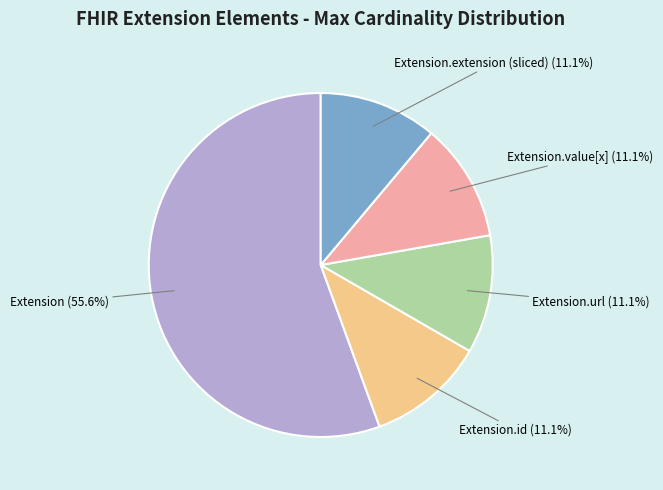

To the nearest percent, what percentage of the pie is Extension.url?

11%